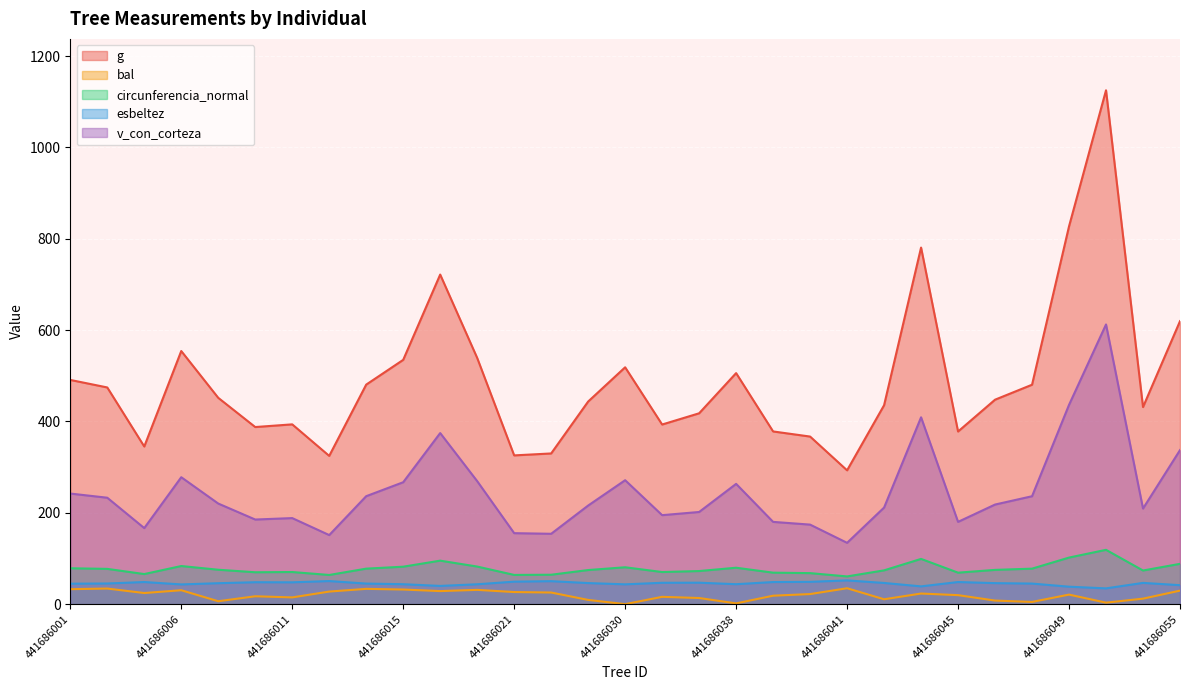

Read the v_con_corteza value at 441686047.

218.1